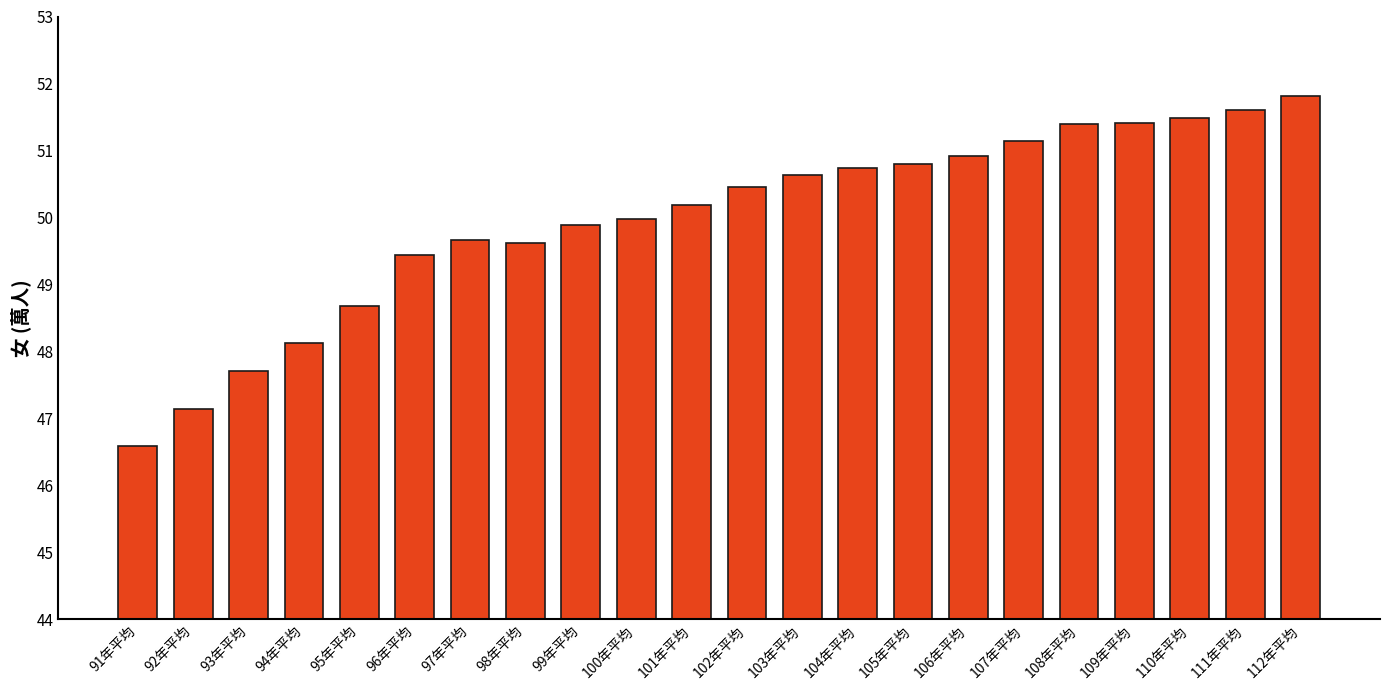

Where is the data nearest to the value 49?

95年平均